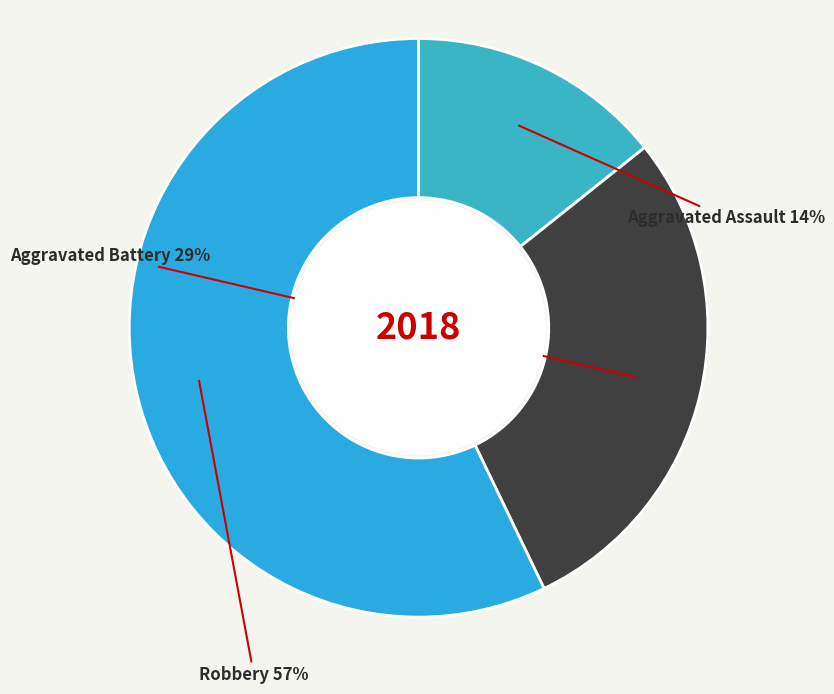

Count the number of slices in the pie.

3